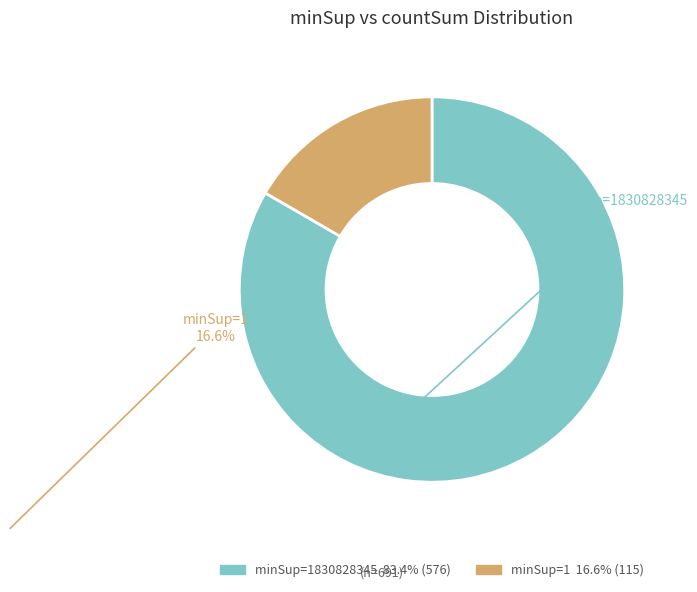

Is there a majority slice in this chart?

Yes